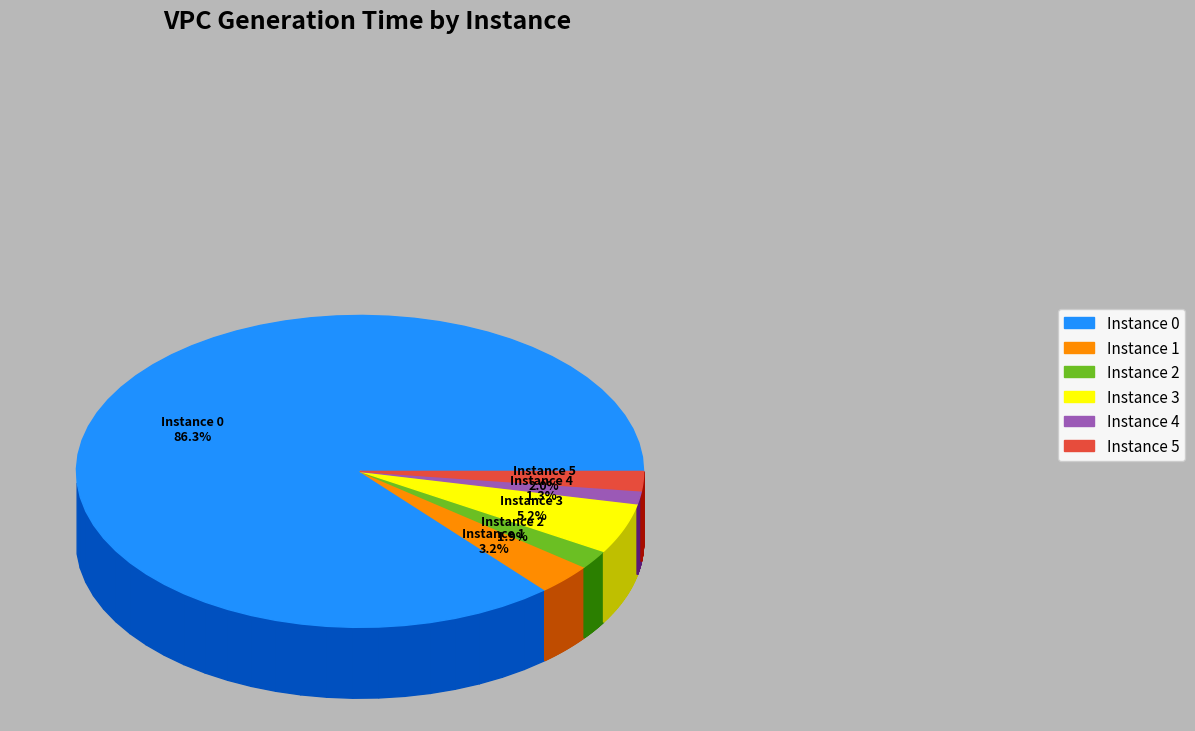

Is it true that 3 is 12% of the pie?

False